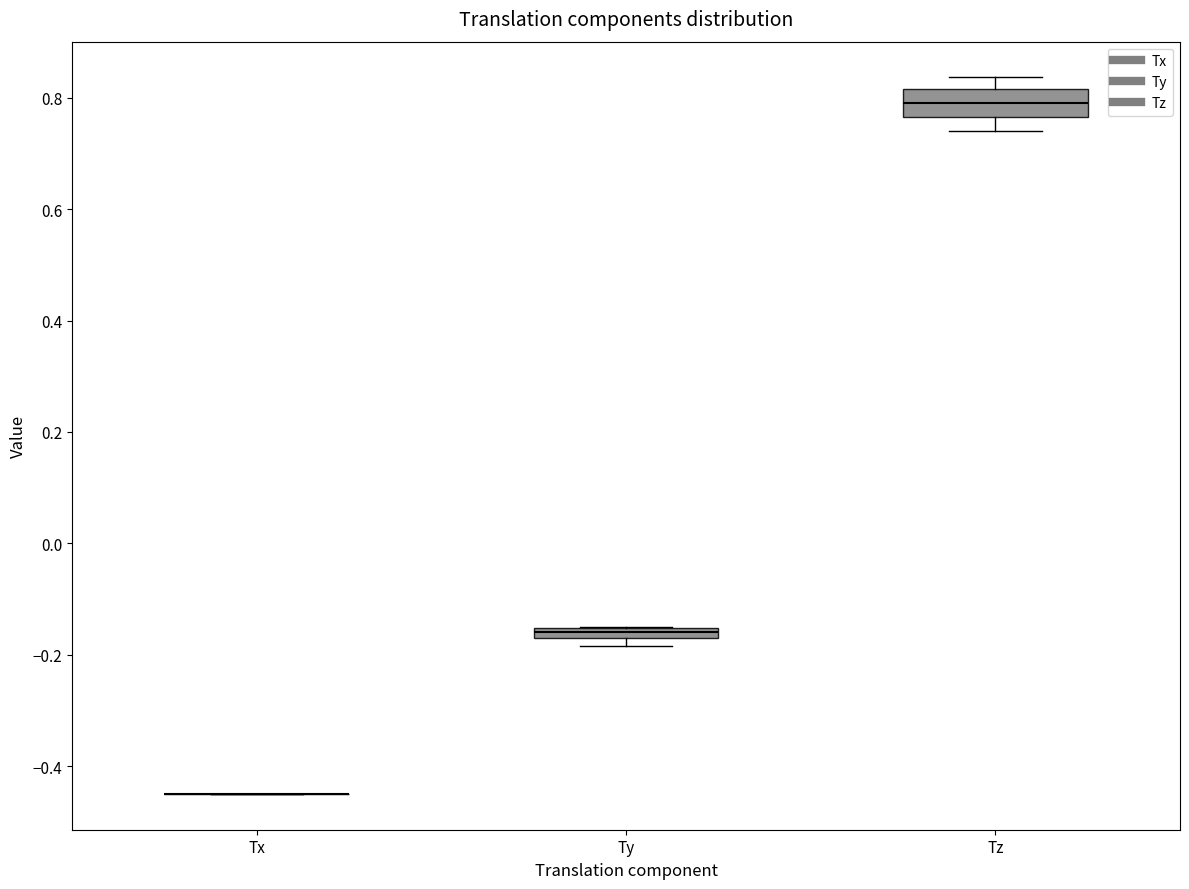

Comparing the boxes themselves (not the whiskers), which one is the tallest?

Tz